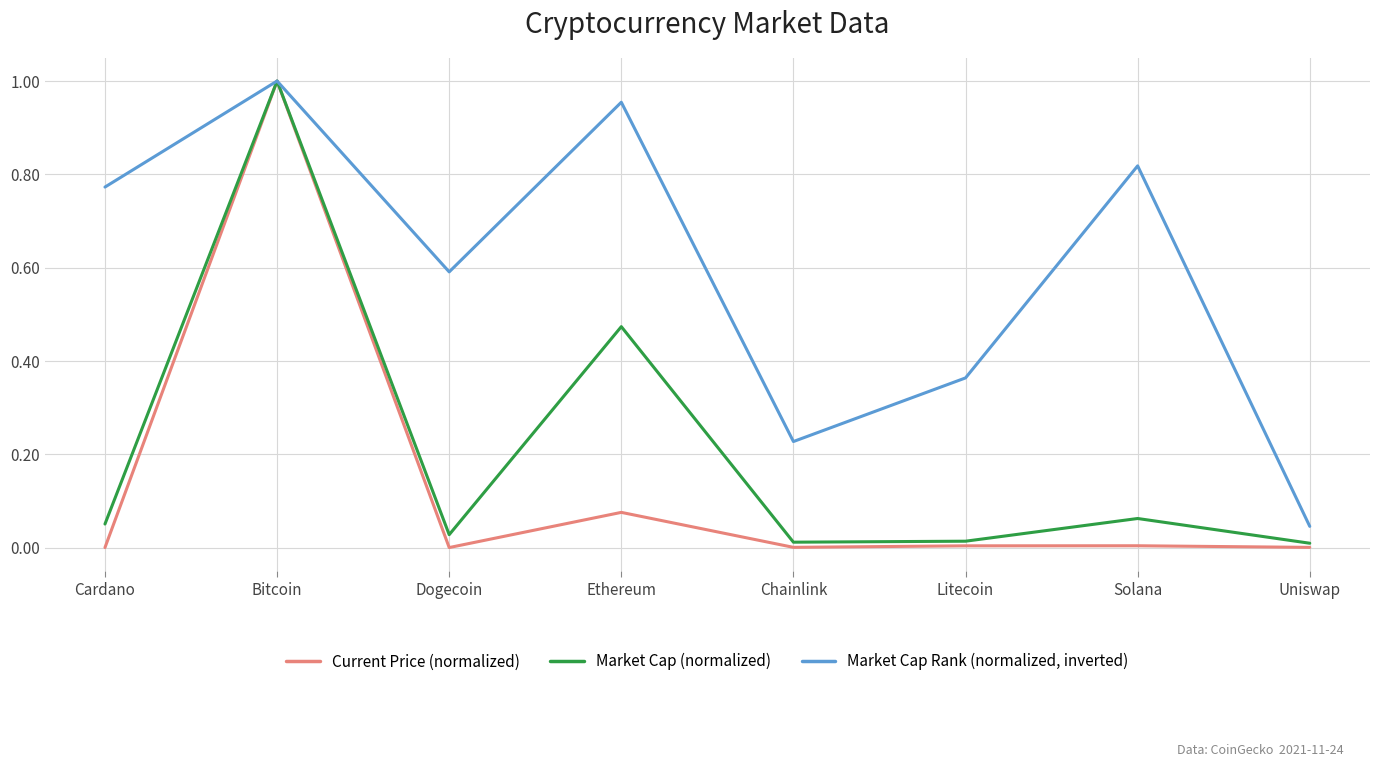

At which category does Market Cap Rank (normalized, inverted) reach its first local peak?

Bitcoin